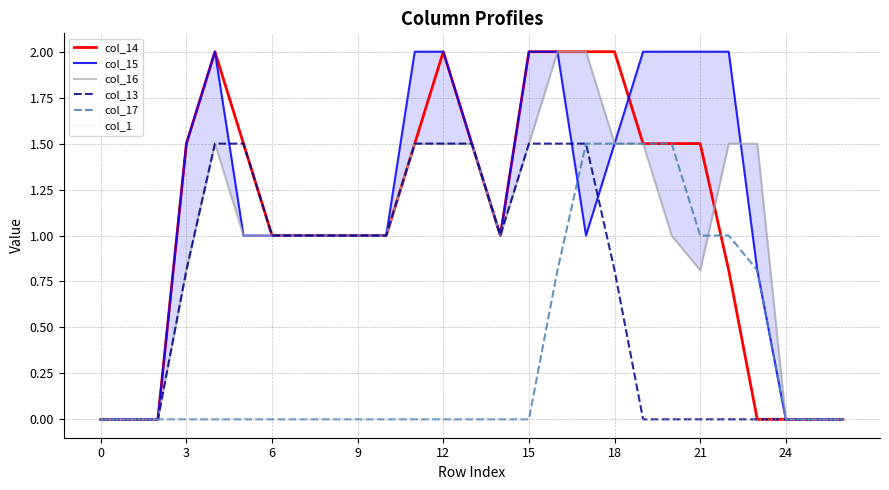

Reading right to left, what are all the values shown in this chart?

col_14: 0.0	0.0	0.0	0.0	0.8	1.5	1.5	1.5	2.0	2.0	2.0	2.0	1.0	1.5	2.0	1.5	1.0	1.0	1.0	1.0	1.0	1.5	2.0	1.5	0.0	0.0	0.0
col_15: 0.0	0.0	0.0	0.8	2.0	2.0	2.0	2.0	1.5	1.0	2.0	2.0	1.0	1.5	2.0	2.0	1.0	1.0	1.0	1.0	1.0	1.0	2.0	1.5	0.0	0.0	0.0
col_16: 0.0	0.0	0.0	1.5	1.5	0.8	1.0	1.5	1.5	2.0	2.0	1.5	1.0	1.5	1.5	1.5	1.0	1.0	1.0	1.0	1.0	1.0	1.5	0.8	0.0	0.0	0.0
col_13: 0.0	0.0	0.0	0.0	0.0	0.0	0.0	0.0	0.8	1.5	1.5	1.5	1.0	1.5	1.5	1.5	1.0	1.0	1.0	1.0	1.0	1.5	1.5	0.8	0.0	0.0	0.0
col_17: 0.0	0.0	0.0	0.8	1.0	1.0	1.5	1.5	1.5	1.5	0.8	0.0	0.0	0.0	0.0	0.0	0.0	0.0	0.0	0.0	0.0	0.0	0.0	0.0	0.0	0.0	0.0
col_1: 0.0	0.0	0.0	0.0	0.0	0.0	0.0	0.0	0.0	0.0	0.0	0.0	0.0	0.0	0.0	0.0	0.0	0.0	0.0	0.0	0.0	0.0	0.0	0.0	0.0	0.0	0.0